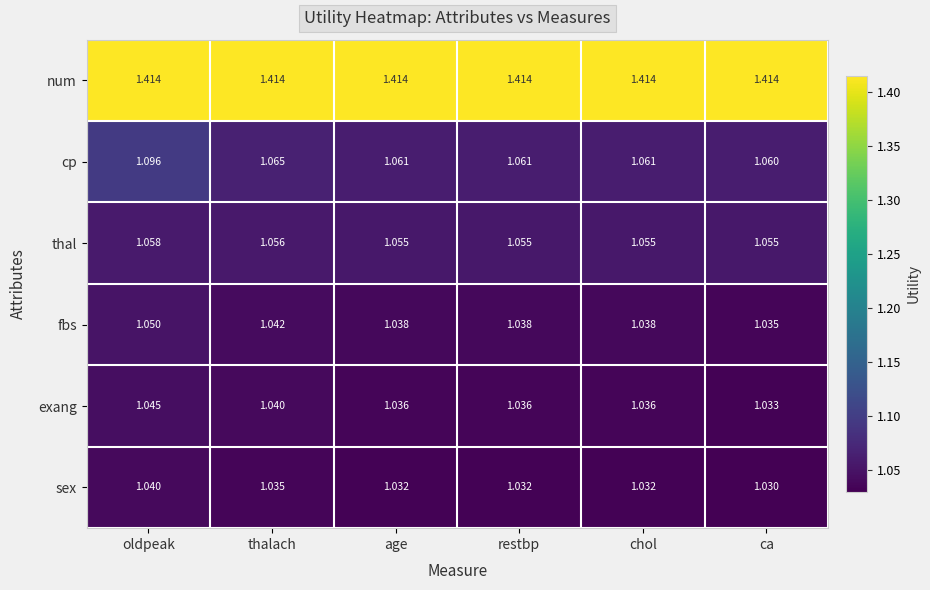

List the series in order of their peak value, lowest first.

sex, exang, fbs, thal, cp, num